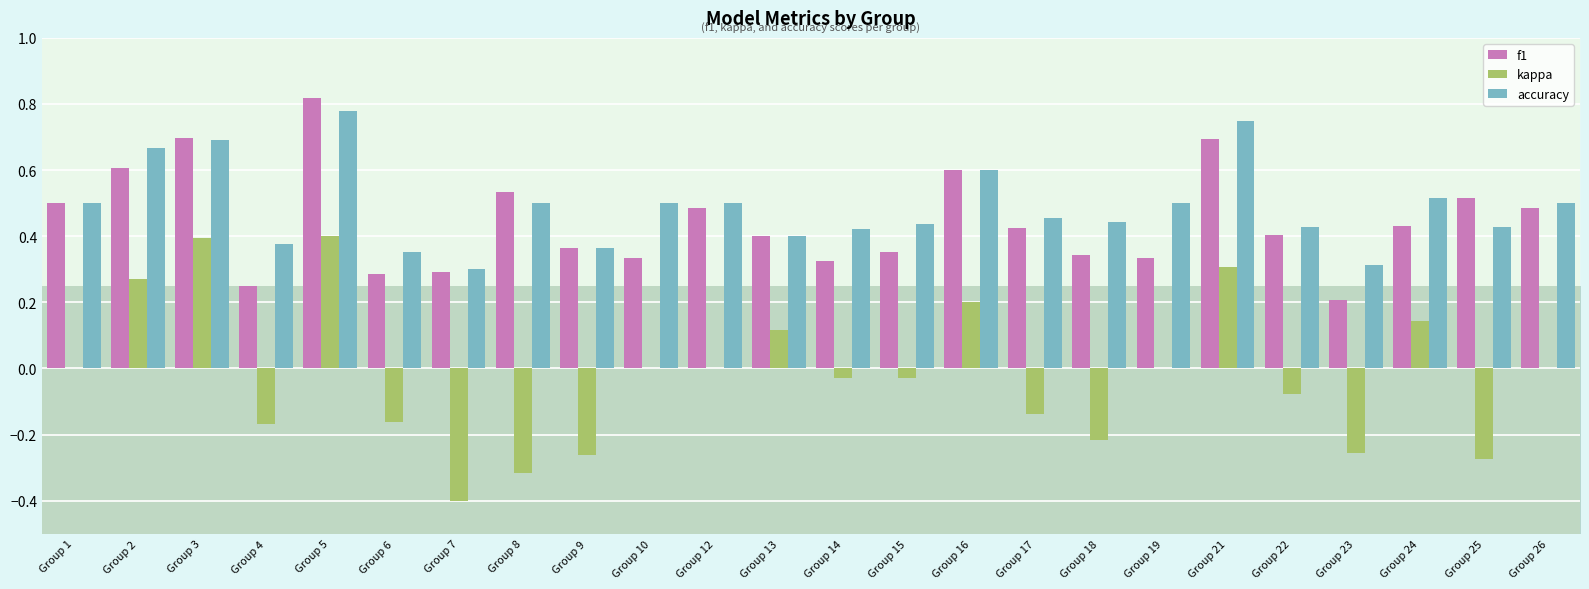

The accuracy series shows 0.3 at Group 16. True or false?

False